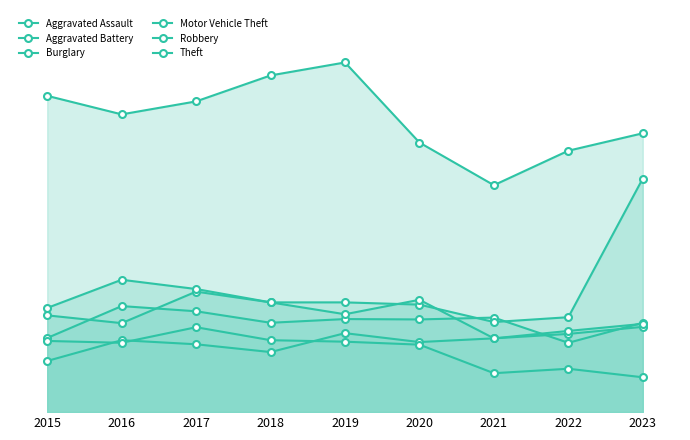

Which series has the widest spread of values?

Motor Vehicle Theft